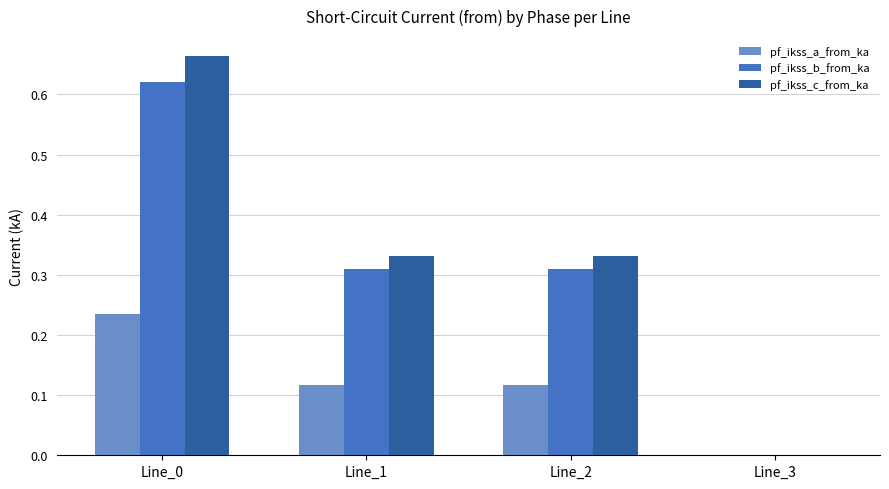

Does the chart contain stacked bars?

No